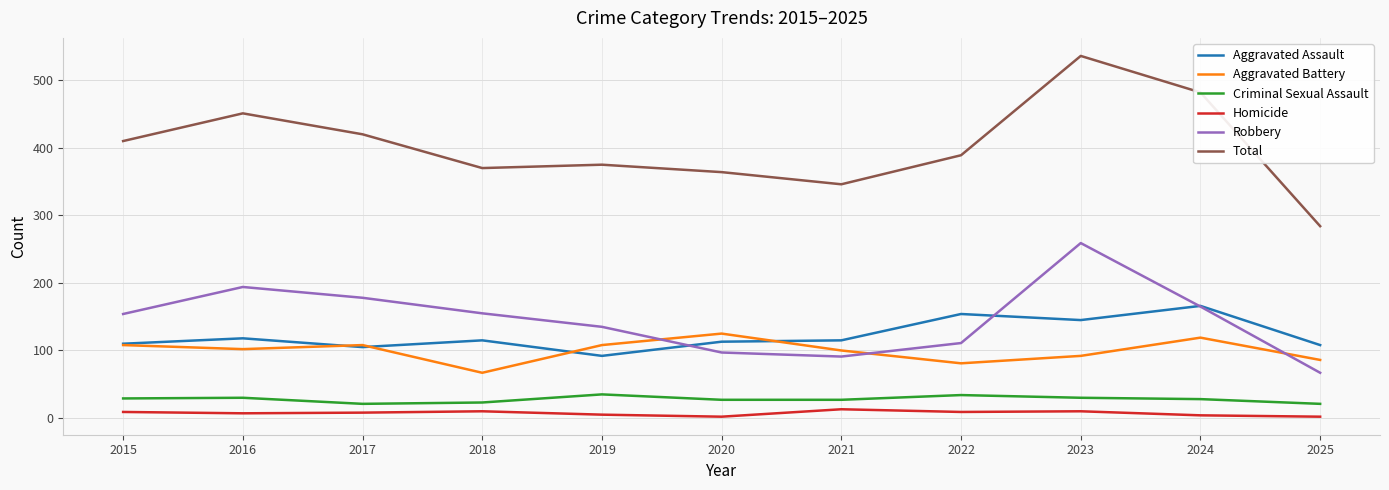

Is the value of Criminal Sexual Assault at 2023 greater than the value of Total at 2021?

No